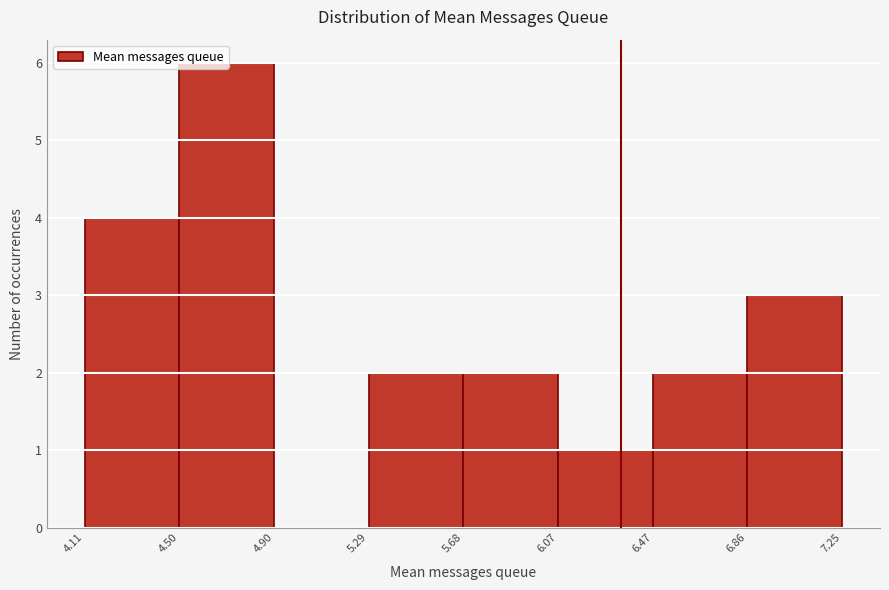

Reading left to right, list every bar in this chart as the range it spans on the x-axis followed by its height. The values are not printed on the chart, so give them approximately, as read against the axis.

4.11 to 4.50: 4
4.50 to 4.90: 6
4.90 to 5.29: 0
5.29 to 5.68: 2
5.68 to 6.07: 2
6.07 to 6.47: 1
6.47 to 6.86: 2
6.86 to 7.25: 3